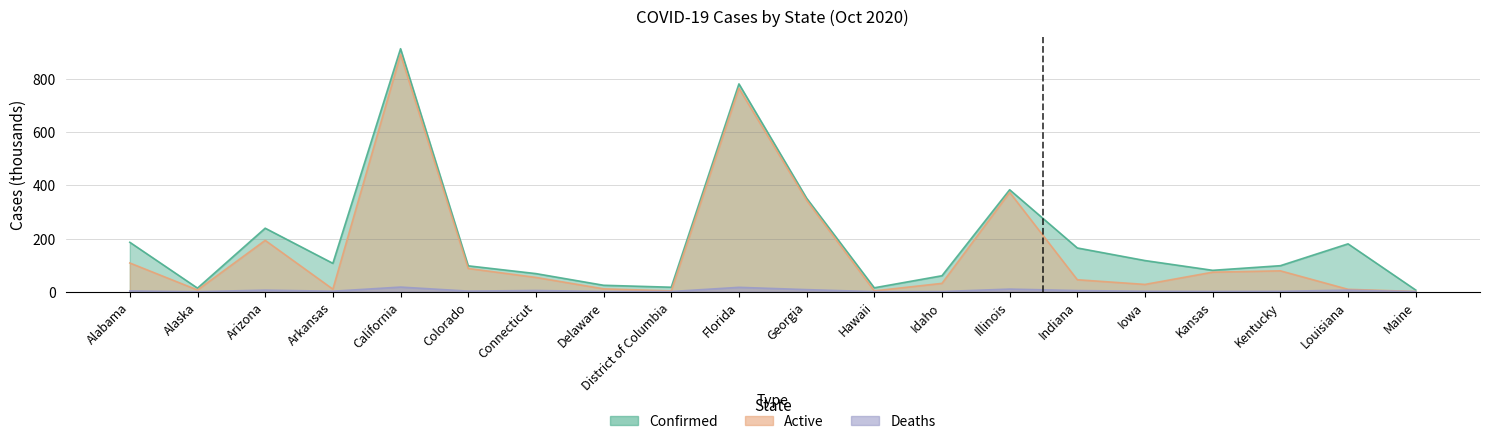

Which series has the largest range (max minus min)?

Confirmed